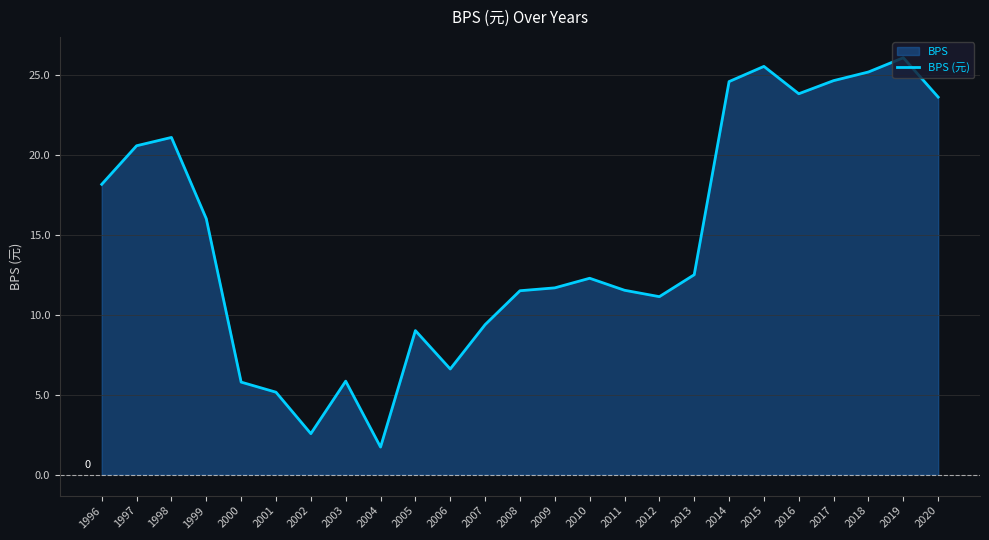

List the labels in order of value, smallest first.

2004, 2002, 2001, 2000, 2003, 2006, 2005, 2007, 2012, 2008, 2011, 2009, 2010, 2013, 1999, 1996, 1997, 1998, 2020, 2016, 2014, 2017, 2018, 2015, 2019